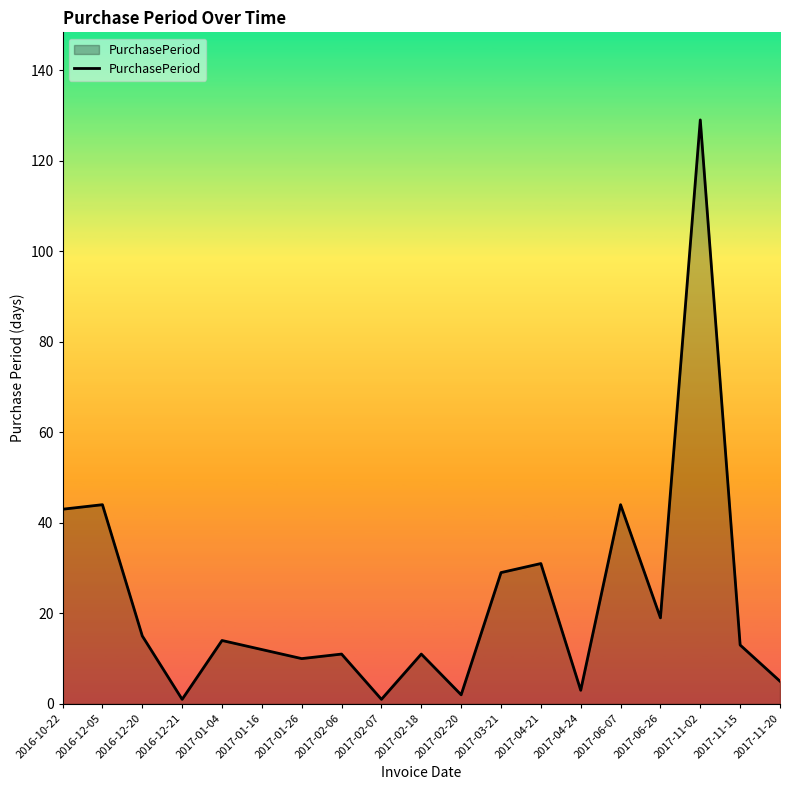

What is the average value?

23